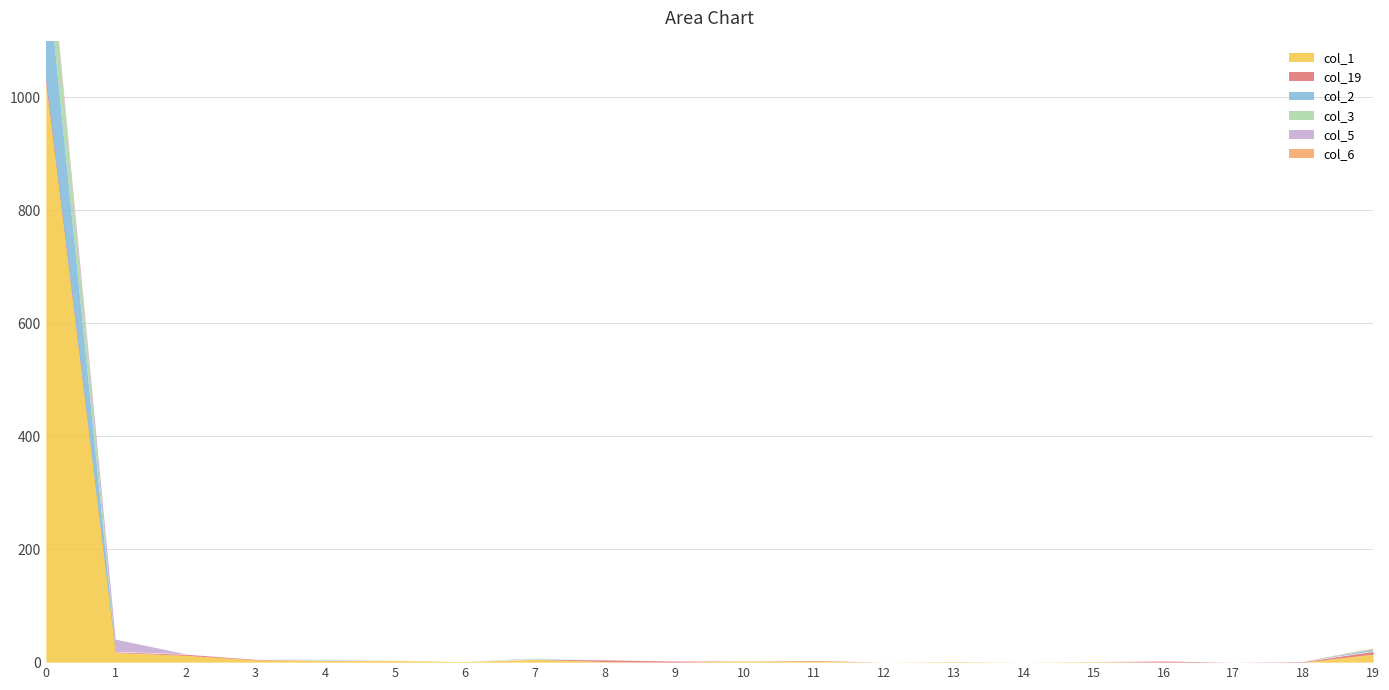

Which series changed the most between 9 and 15?

col_19